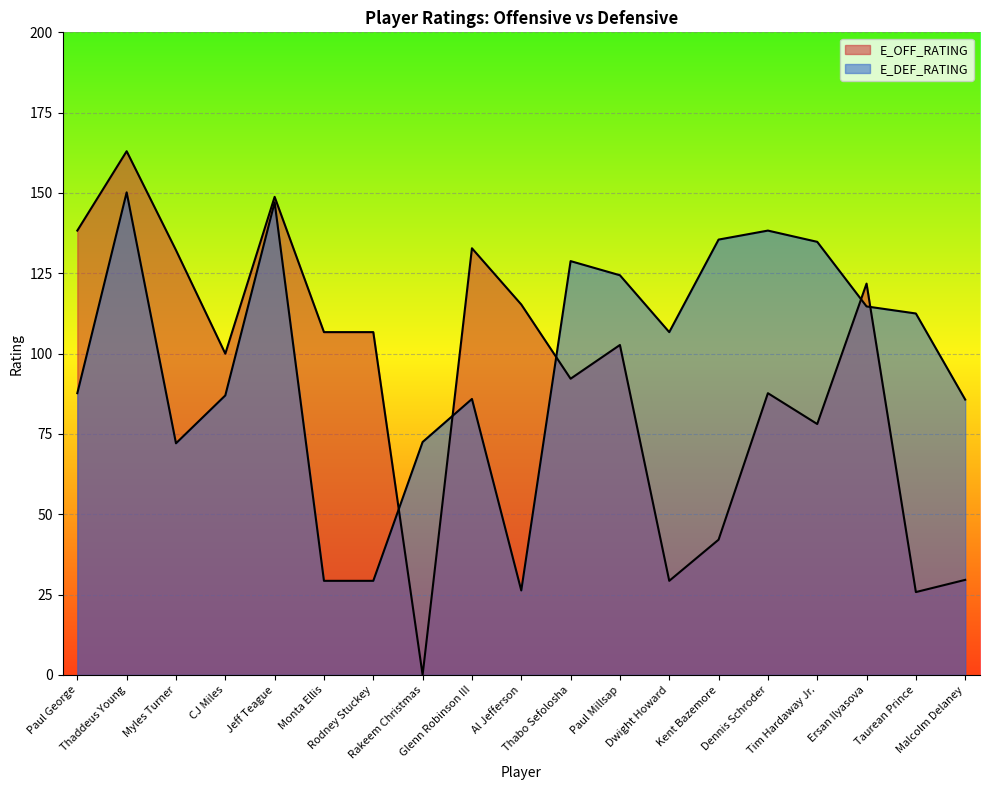

Which series has the largest range (max minus min)?

E_OFF_RATING